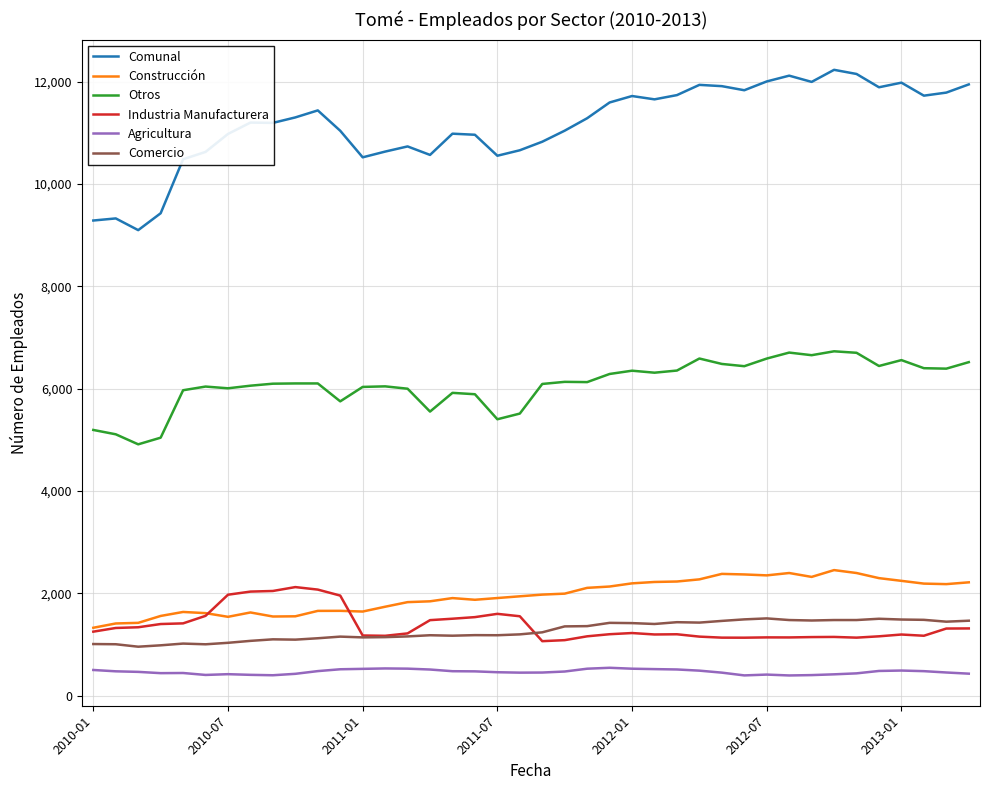

What is the difference between the maximum and minimum values in the Otros series?

1818